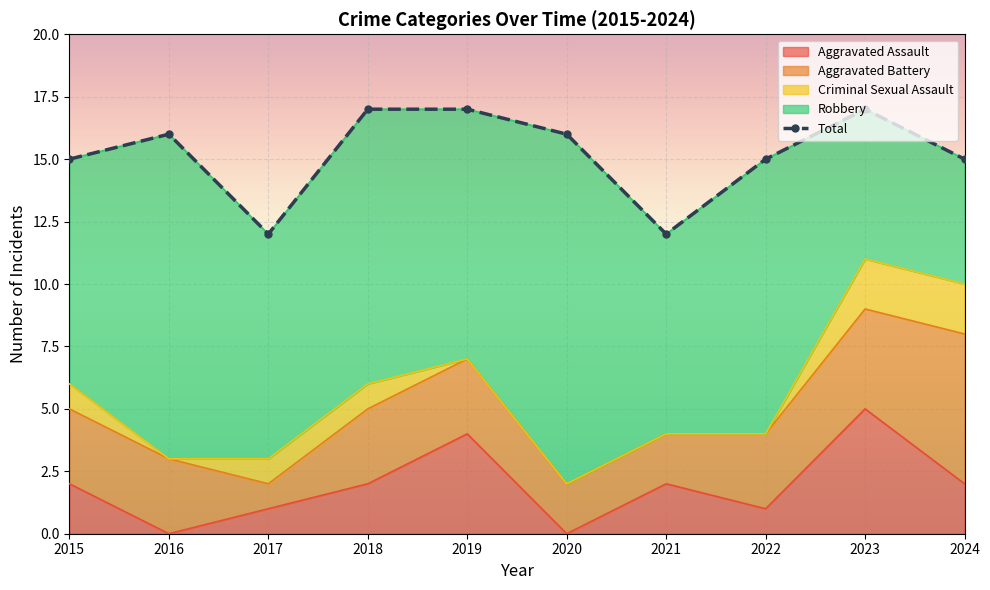

What is the value of the Aggravated Battery point at the 2nd from the left?

3